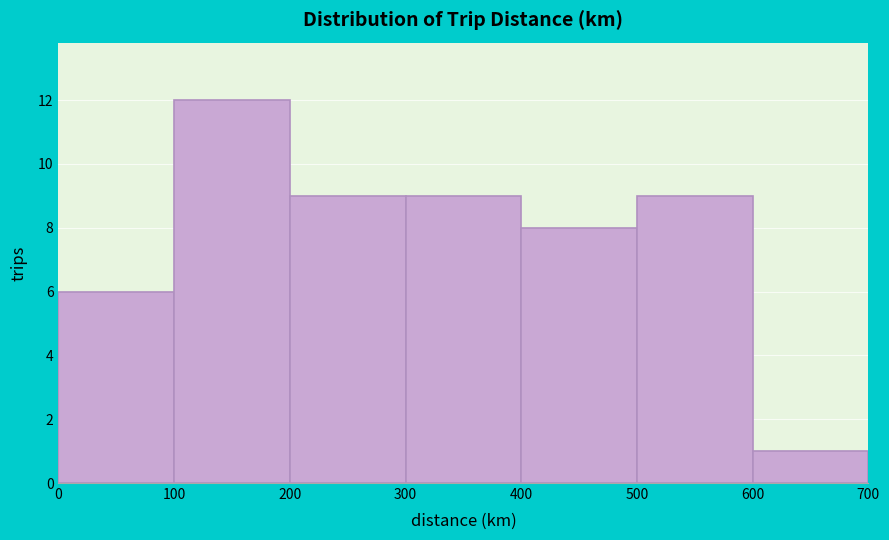

Reading left to right, transcribe this chart: for each bar, give the range it covers on the x-axis and its height. The values are not printed on the chart, so give them approximately, as read against the axis.

0 to 100: 6
100 to 200: 12
200 to 300: 9
300 to 400: 9
400 to 500: 8
500 to 600: 9
600 to 700: 1